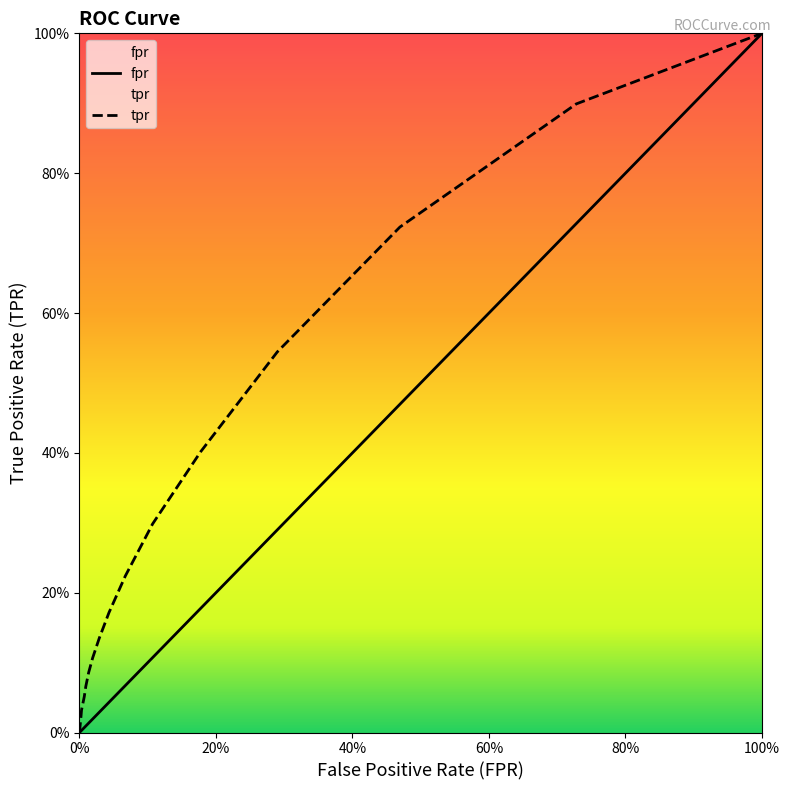

The value of tpr at 100% is 0.0. True or false?

False